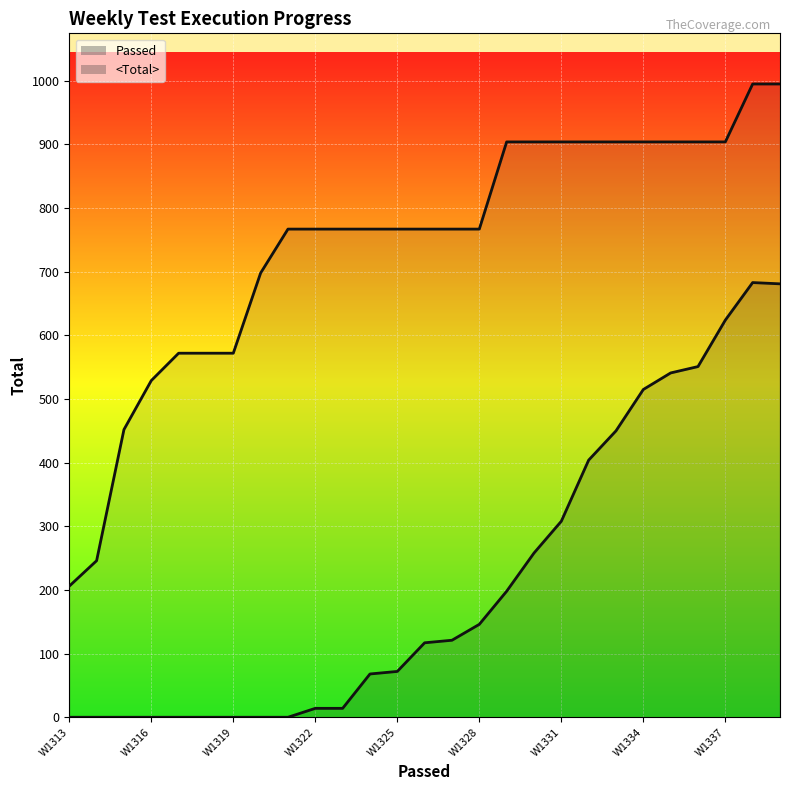

Where does the <Total> series first go above 767?

W1329